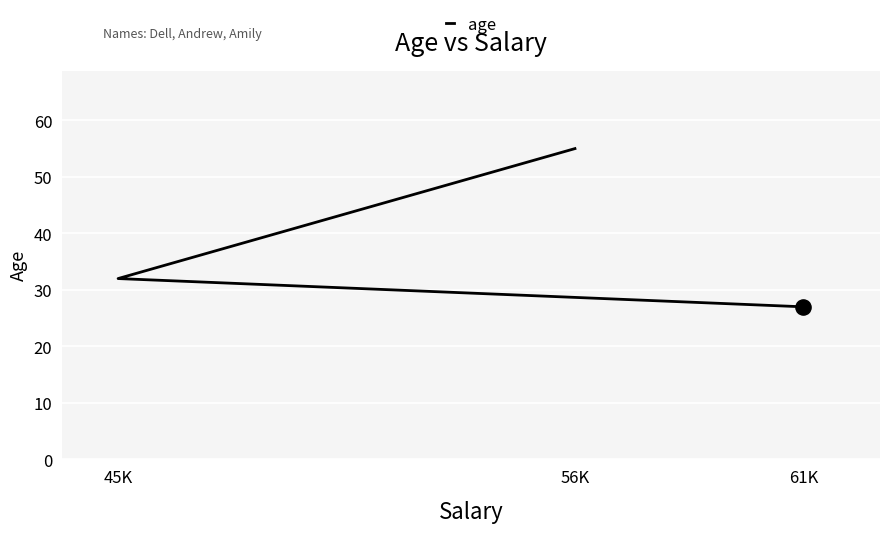

What is the change in value from 45K to 61K?

-5